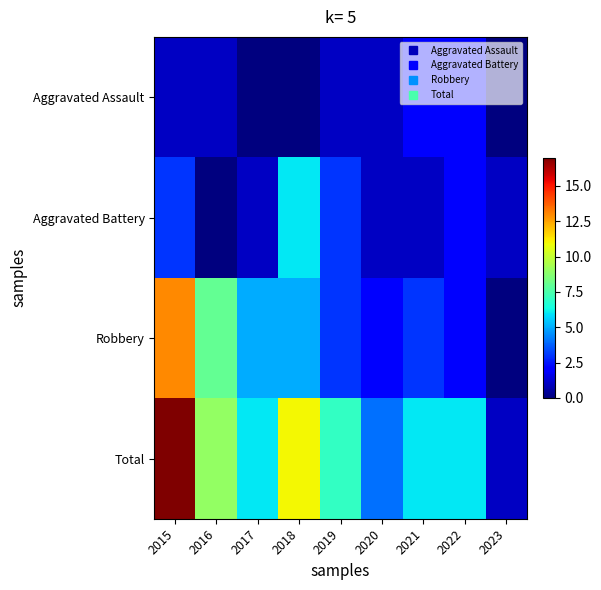

List the series in order of their peak value, highest first.

Total, Robbery, Aggravated Battery, Aggravated Assault